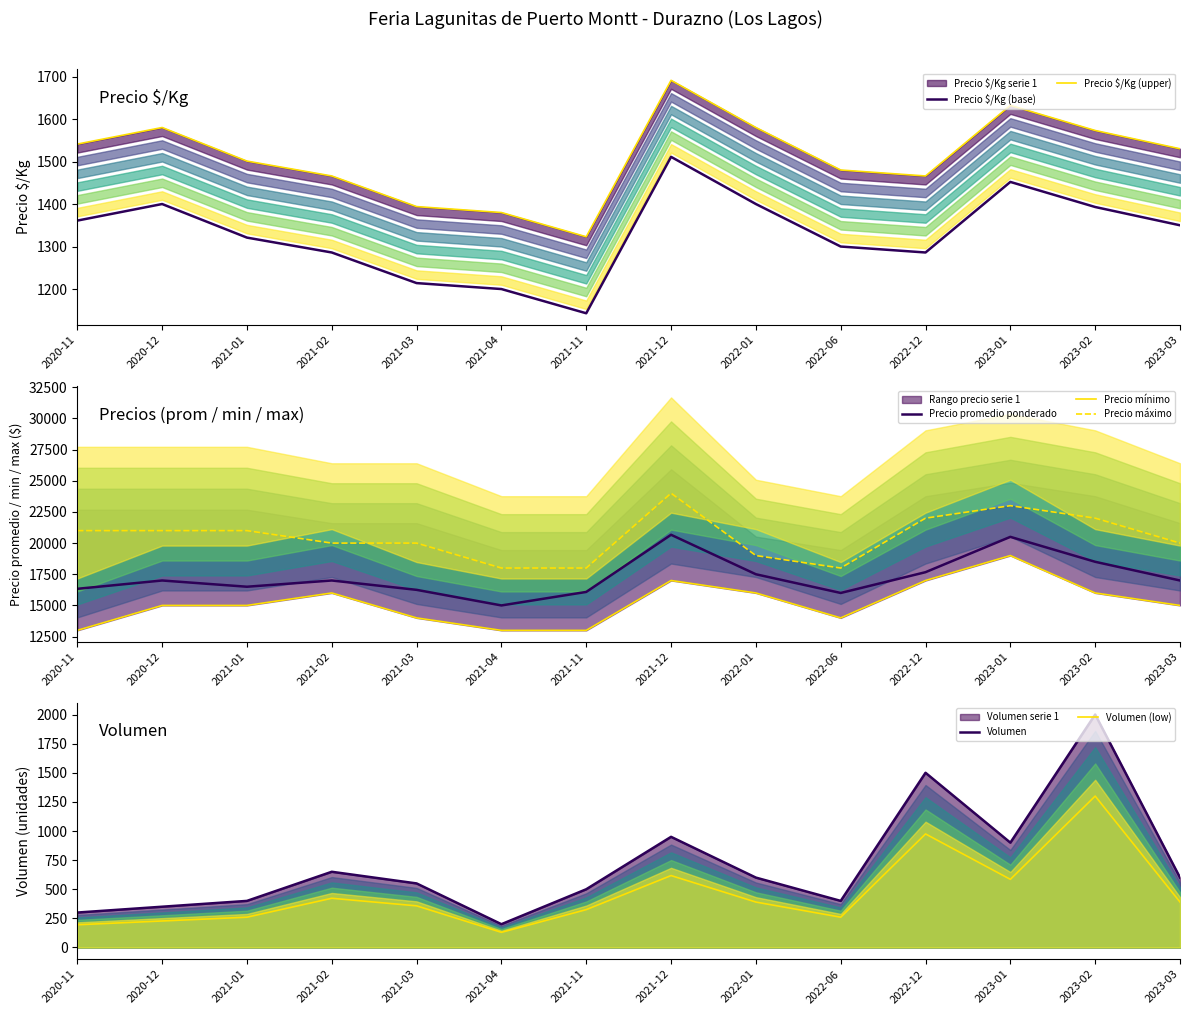

The value of Precio promedio ponderado at 2023-01 is 20500. True or false?

True